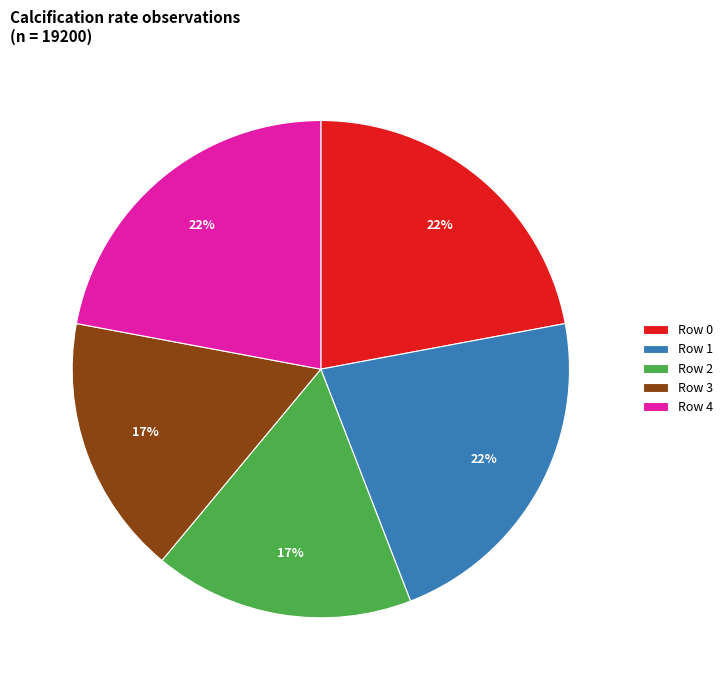

Do Row 4 and Row 3 together represent more than half of the pie?

No